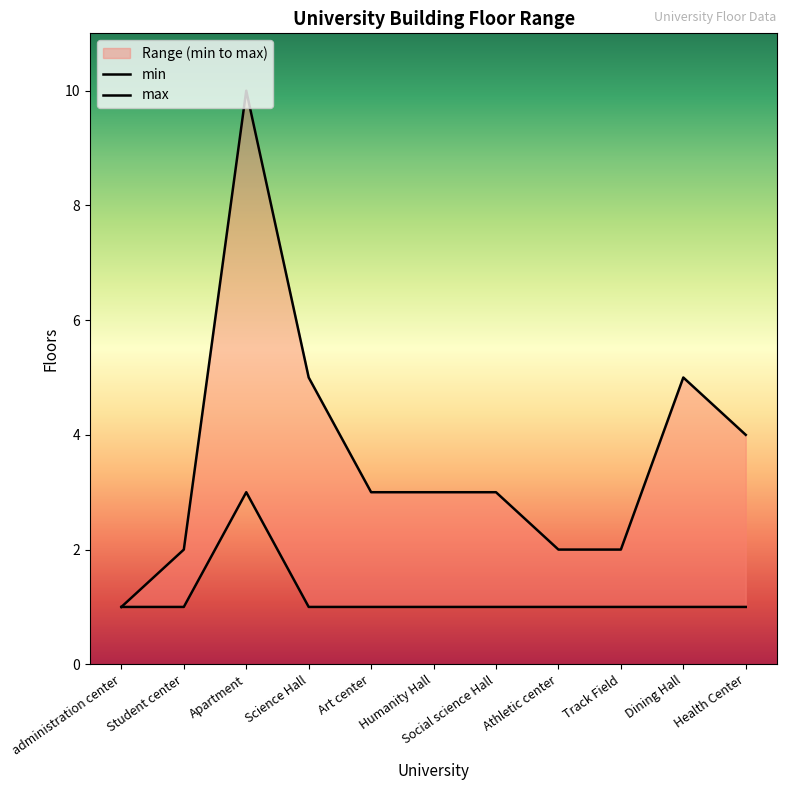

Which series changed the most between Apartment and Health Center?

max